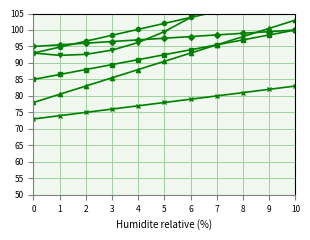

How many lines are shown in the chart?

6